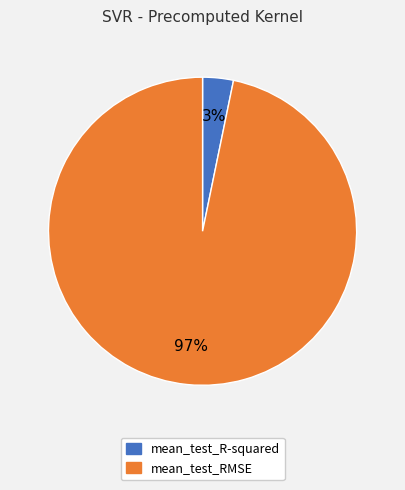

Do mean_test_RMSE and mean_test_R-squared together represent more than half of the pie?

Yes